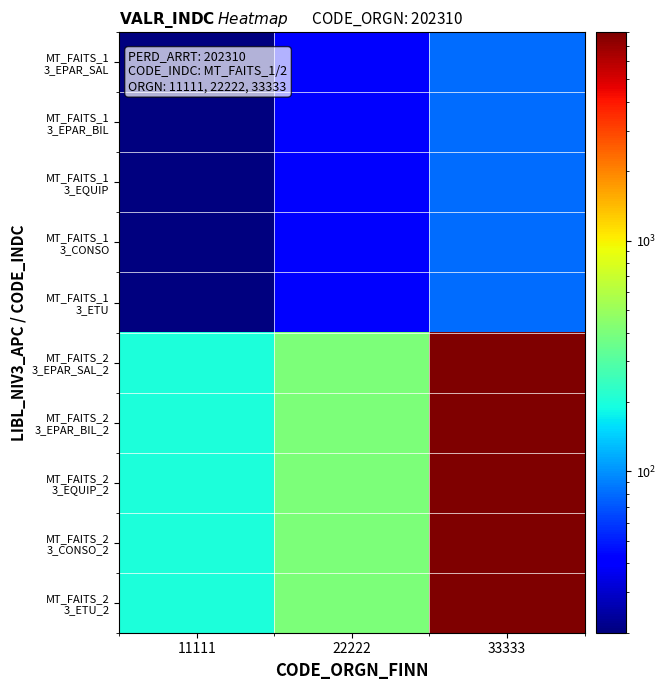

Rank the series at 33333 from lowest to highest value.

MT_FAITS_1 3_EPAR_SAL, MT_FAITS_1 3_EPAR_BIL, MT_FAITS_1 3_EQUIP, MT_FAITS_1 3_CONSO, MT_FAITS_1 3_ETU, MT_FAITS_2 3_EPAR_SAL_2, MT_FAITS_2 3_EPAR_BIL_2, MT_FAITS_2 3_EQUIP_2, MT_FAITS_2 3_CONSO_2, MT_FAITS_2 3_ETU_2